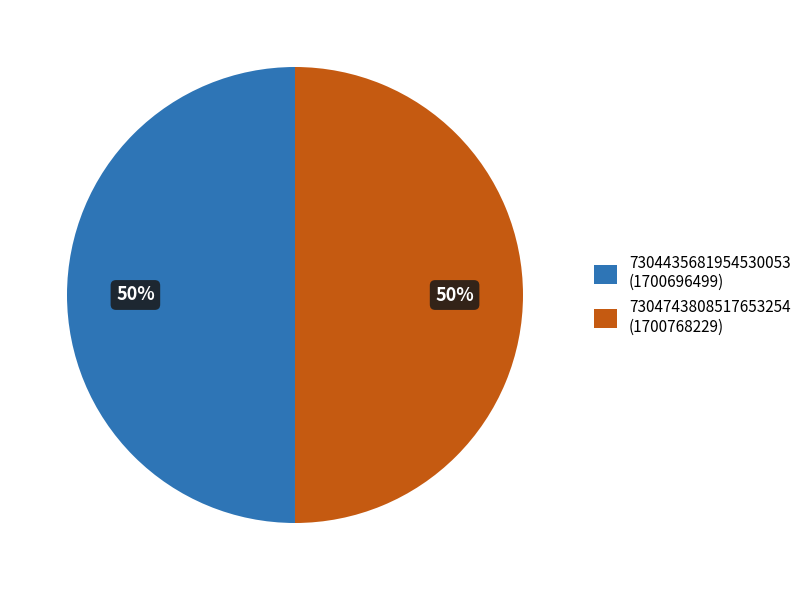

Do 7304435681954530053 (1700696499) and 7304743808517653254 (1700768229) together represent more than half of the pie?

Yes